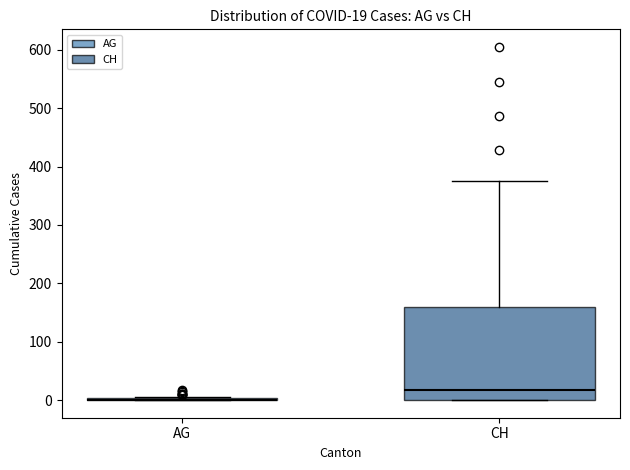

Which box is the tallest, from its lower edge to its upper edge?

CH